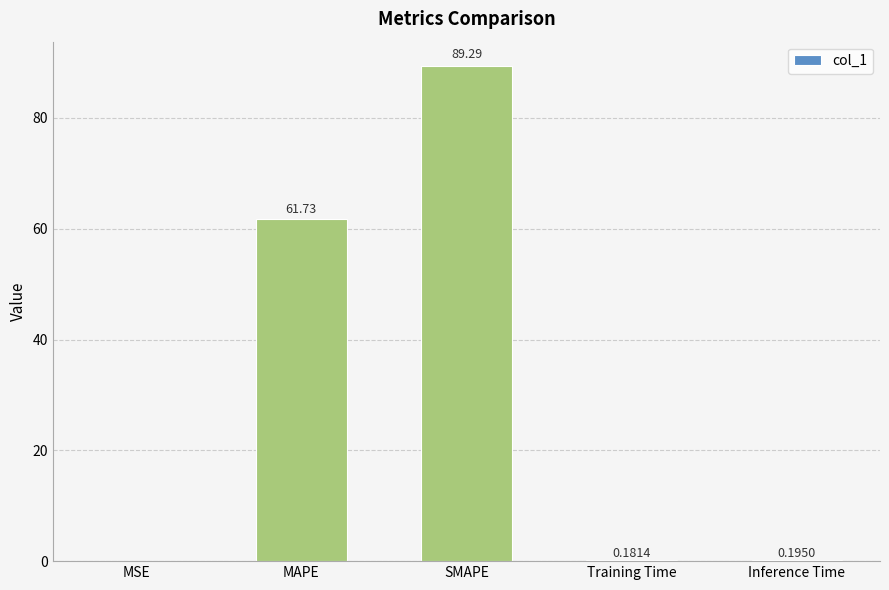

Where is the data nearest to the value 44?

MAPE